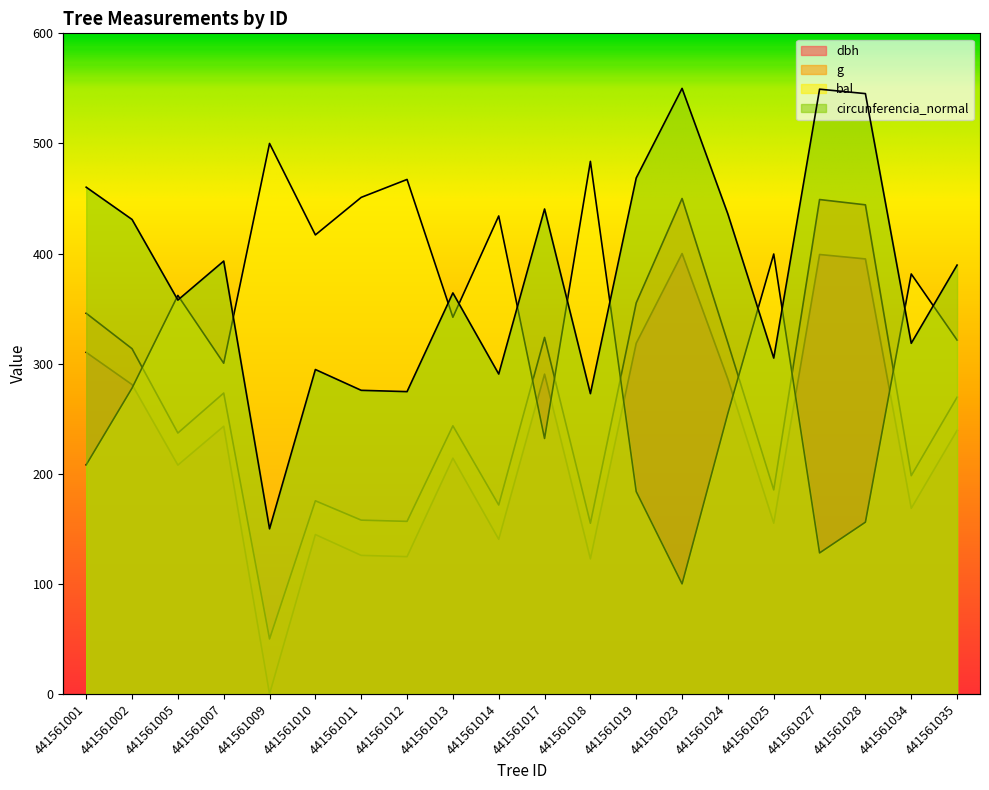

Reading left to right, extract all data points from this chart.

dbh: 441561001=310.3	441561002=281.0	441561005=207.9	441561007=243.2	441561009=0.0	441561010=144.8	441561011=125.9	441561012=124.7	441561013=214.2	441561014=140.5	441561017=290.5	441561018=122.7	441561019=318.6	441561023=400.0	441561024=285.9	441561025=155.1	441561027=399.1	441561028=395.1	441561034=168.6	441561035=239.4
g: 441561001=345.8	441561002=313.6	441561005=237.0	441561007=273.3	441561009=50.0	441561010=175.5	441561011=157.9	441561012=156.8	441561013=243.5	441561014=171.6	441561017=323.8	441561018=155.1	441561019=355.2	441561023=450.0	441561024=318.8	441561025=185.4	441561027=449.1	441561028=444.3	441561034=198.2	441561035=269.5
bal: 441561001=208.1	441561002=277.8	441561005=362.0	441561007=300.4	441561009=500.0	441561010=416.9	441561011=451.0	441561012=467.3	441561013=342.1	441561014=434.1	441561017=232.1	441561018=483.7	441561019=183.8	441561023=100.0	441561024=254.9	441561025=399.6	441561027=128.1	441561028=156.0	441561034=381.5	441561035=321.4
circunferencia_normal: 441561001=460.3	441561002=431.0	441561005=357.8	441561007=393.2	441561009=150.0	441561010=294.7	441561011=275.8	441561012=274.6	441561013=364.2	441561014=290.6	441561017=440.5	441561018=272.8	441561019=468.7	441561023=550.0	441561024=435.8	441561025=305.1	441561027=549.3	441561028=545.3	441561034=318.5	441561035=389.5